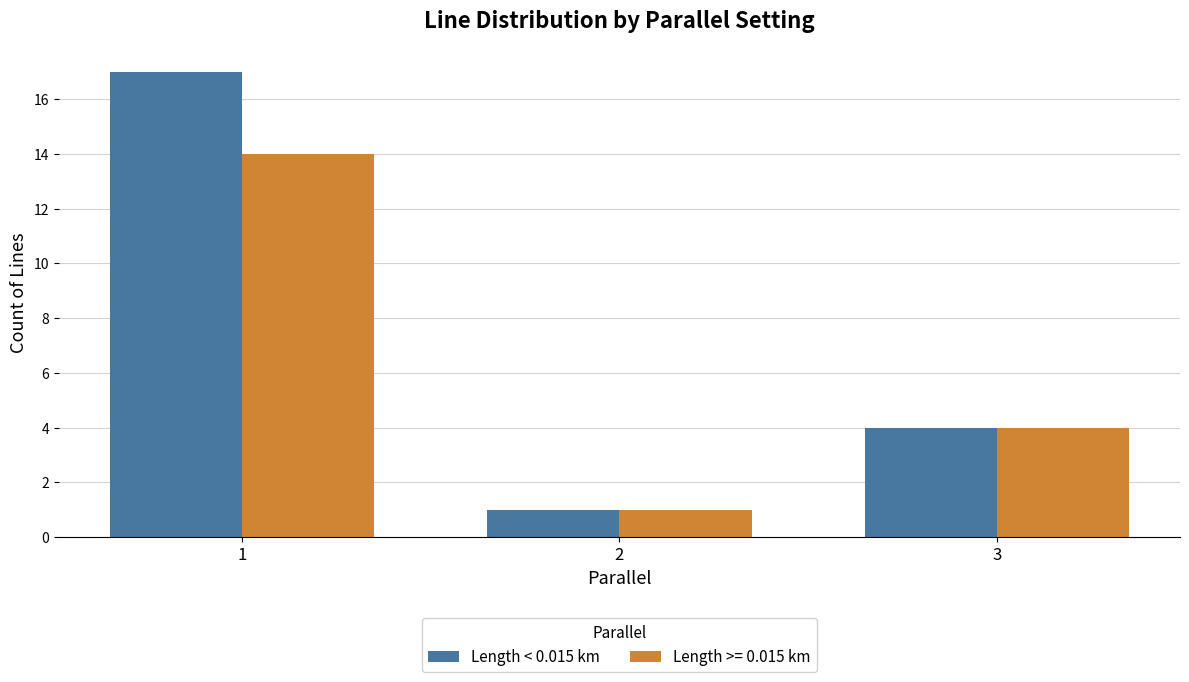

What is the average value of the Length < 0.015 km series?

7